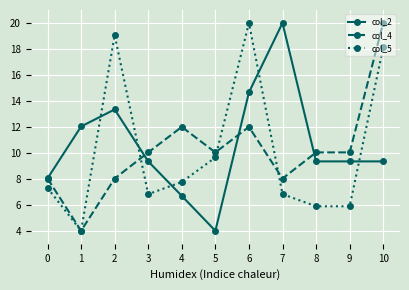

What is the value of the col_5 point at the 5th from the left?

7.8